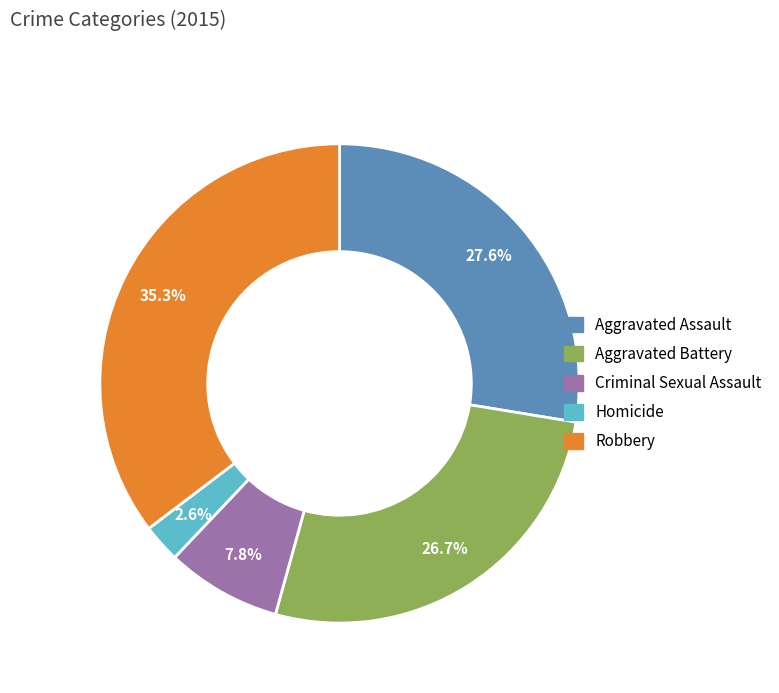

How many segments does this pie chart have?

5